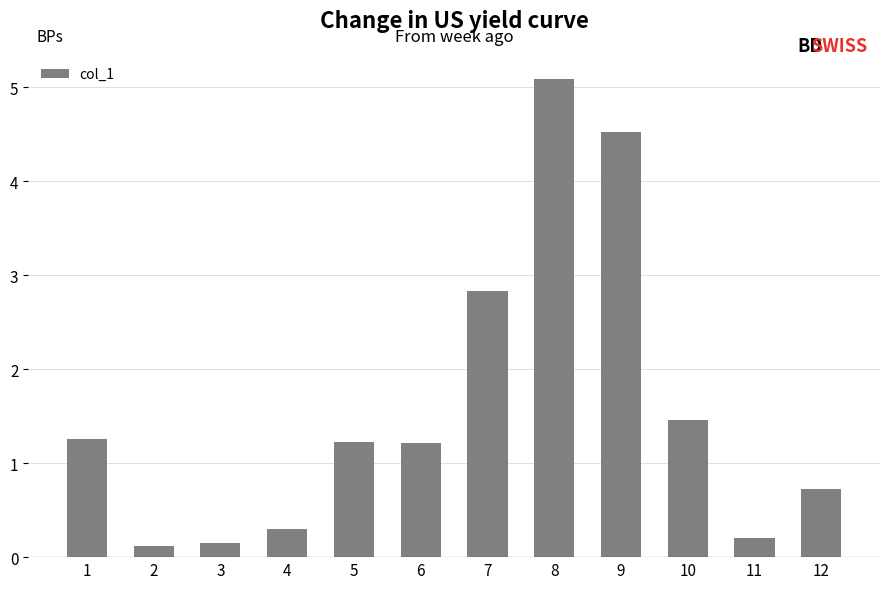

What is the difference between the values at 9 and 6?

3.3